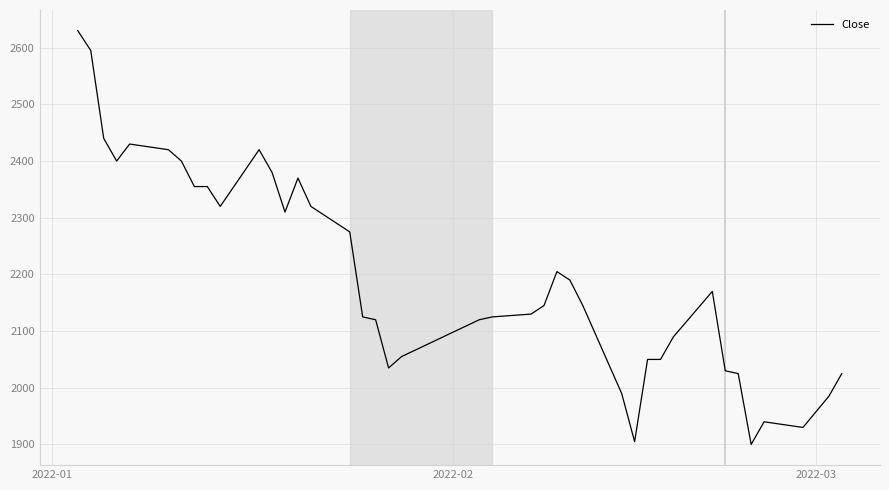

What is the minimum value shown in the chart?

1900